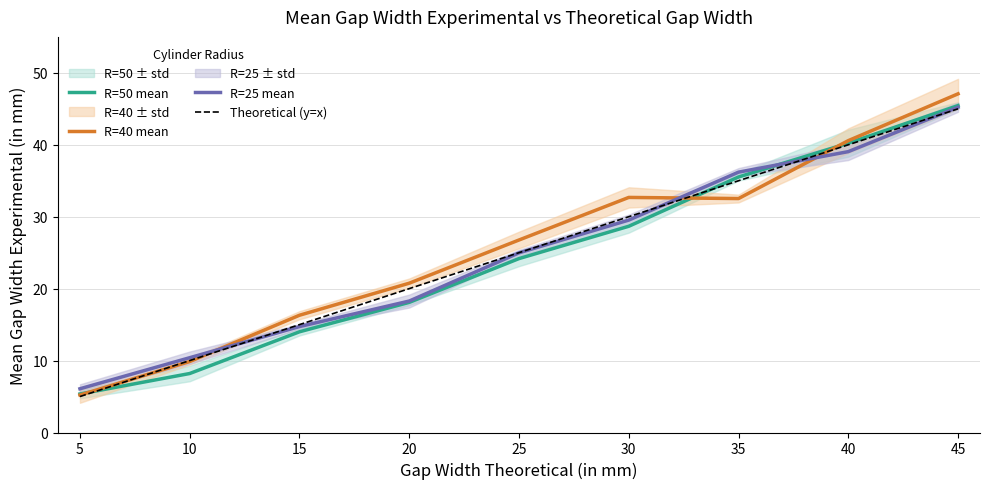

At which category does the chart reach its peak across all series?

45